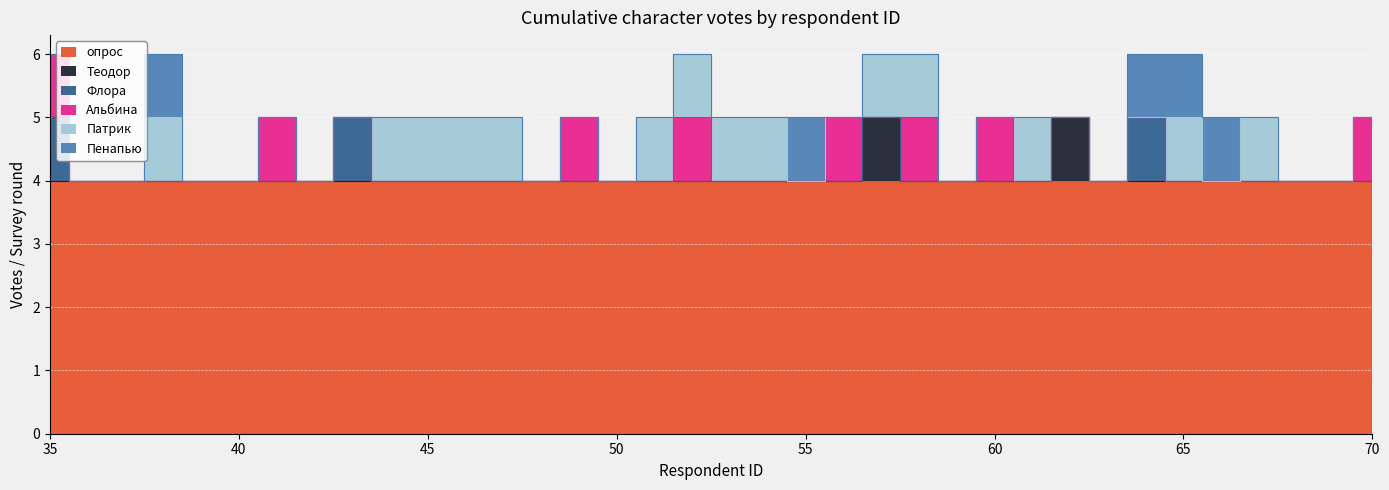

True or false: Теодор and Пенапью intersect in this chart.

False